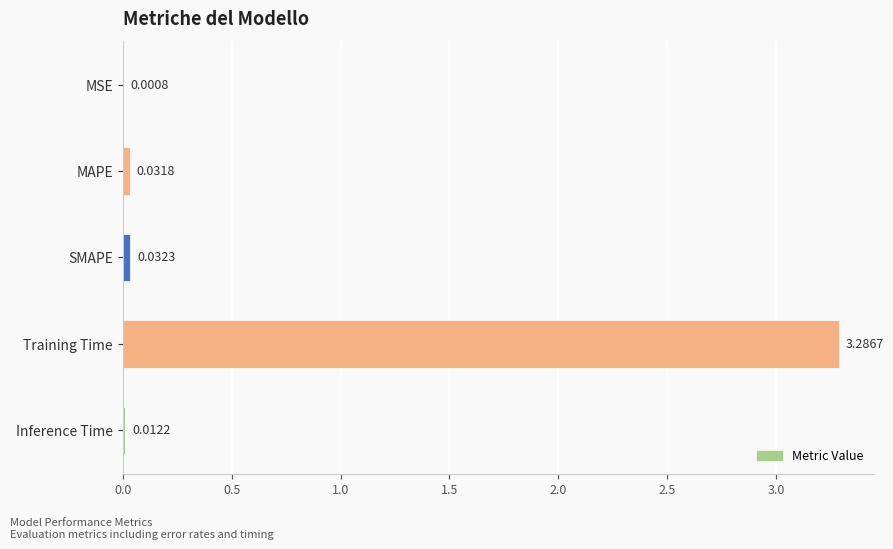

Which label corresponds to the largest value in the chart?

Training Time